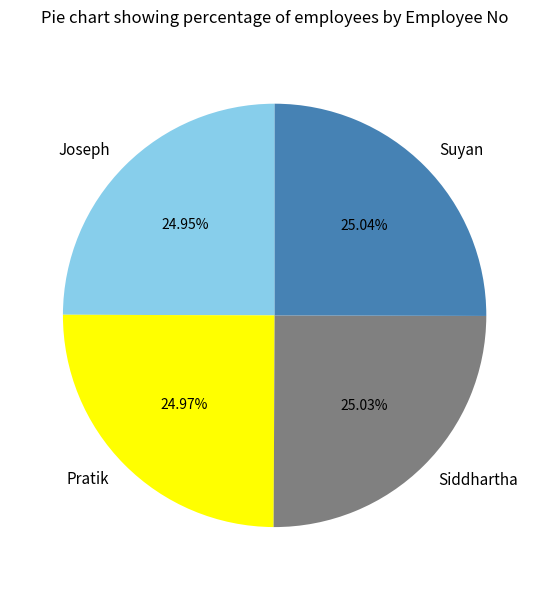

Is Suyan the majority of the pie?

No